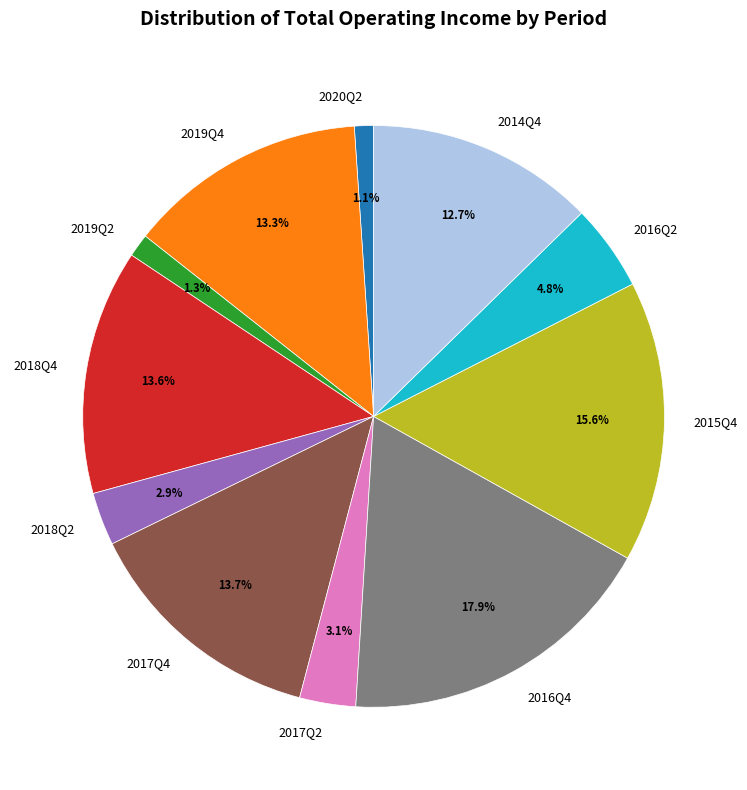

Combined, what portion of the pie is 2016Q2 and 2014Q4?

17.5%